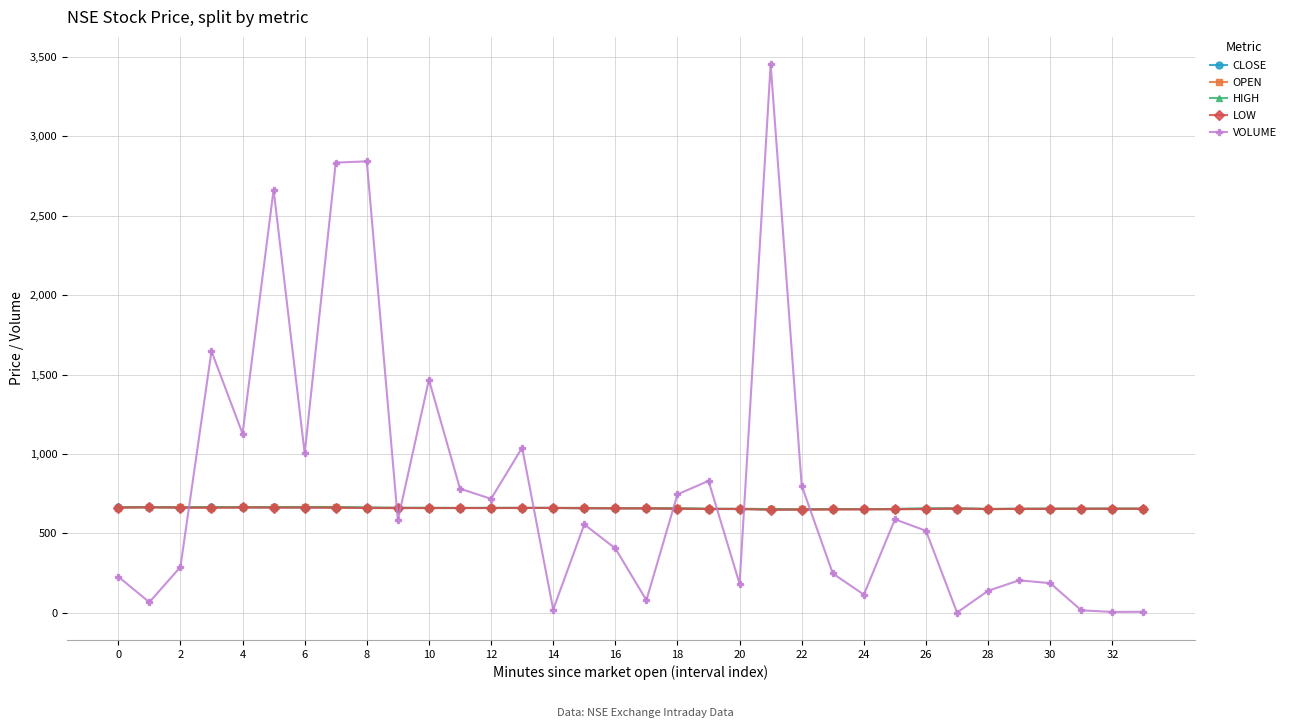

How many values in the LOW series are below 658?

16